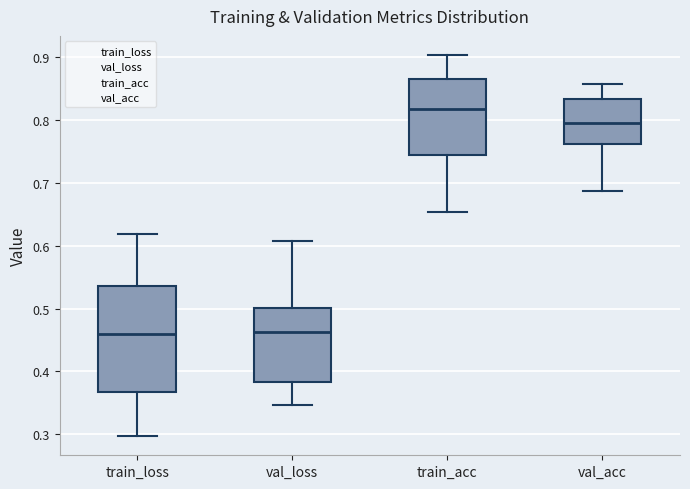

Reading left to right, read every box against the y-axis: the position of its median line, the range the box covers, and the ends of its whiskers. The values are not printed on the chart, so give them approximately, as read against the axis.

train_loss: median 0.46, box 0.37 to 0.54, whiskers 0.30 to 0.62
val_loss: median 0.46, box 0.38 to 0.50, whiskers 0.35 to 0.61
train_acc: median 0.82, box 0.75 to 0.87, whiskers 0.65 to 0.90
val_acc: median 0.80, box 0.76 to 0.83, whiskers 0.69 to 0.86